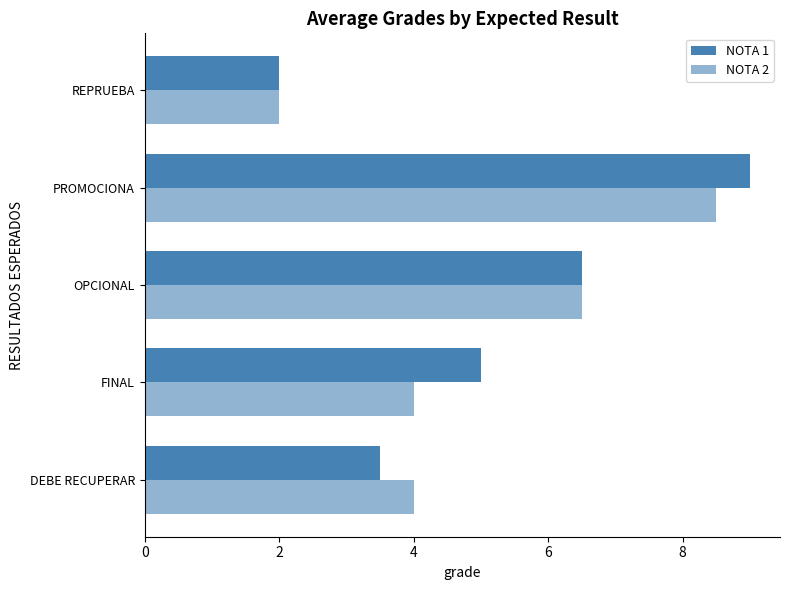

Count the number of categories in the chart.

5